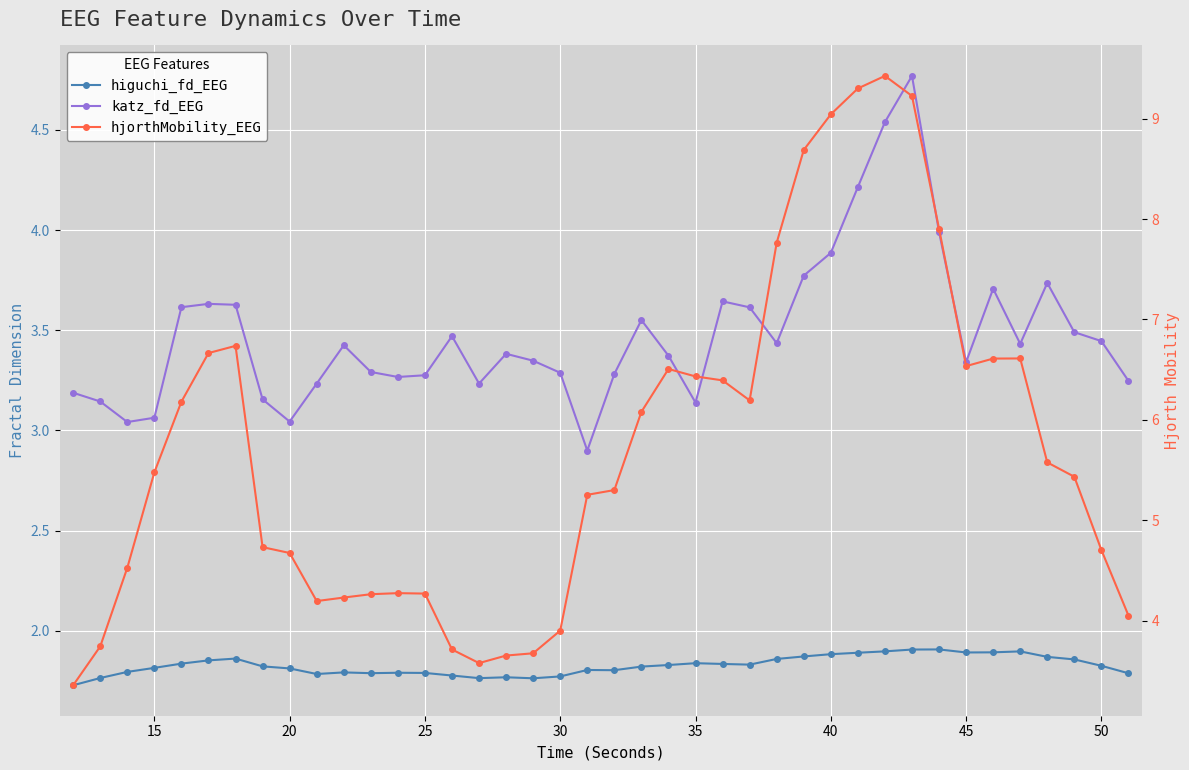

Rank the series by their maximum value, from highest to lowest.

hjorthMobility_EEG, katz_fd_EEG, higuchi_fd_EEG